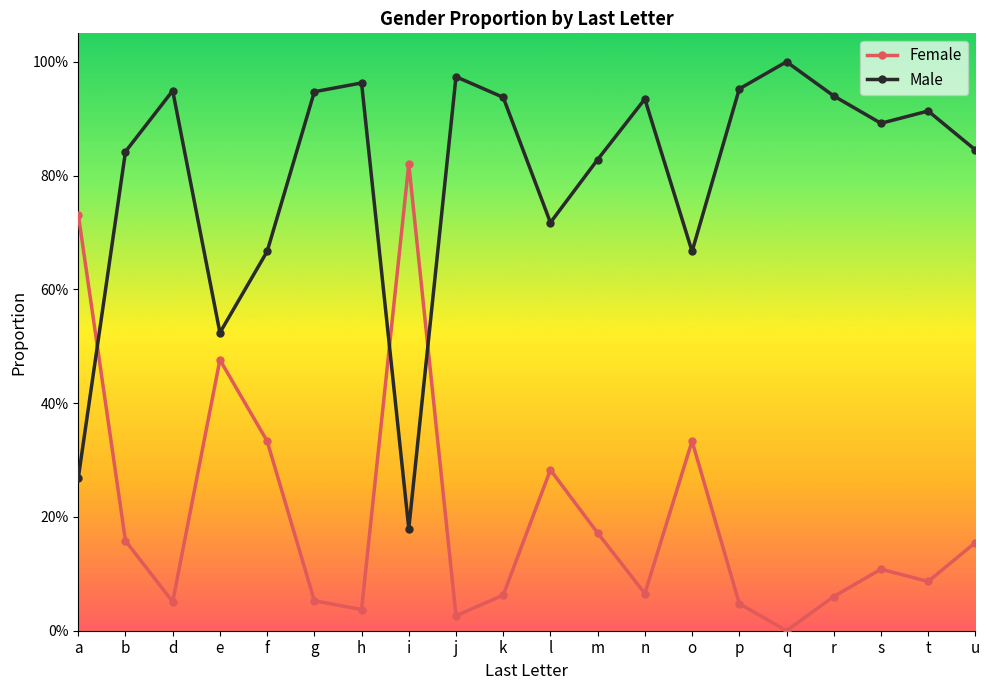

How many intersections are there between Male and Female?

3